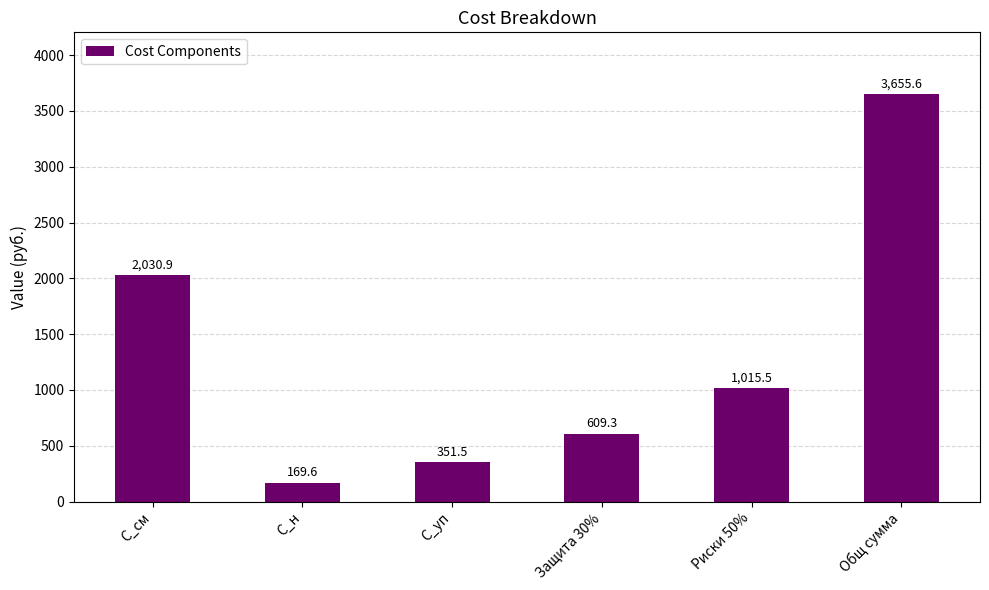

What is the change in value from С_н to Риски 50%?

+845.9